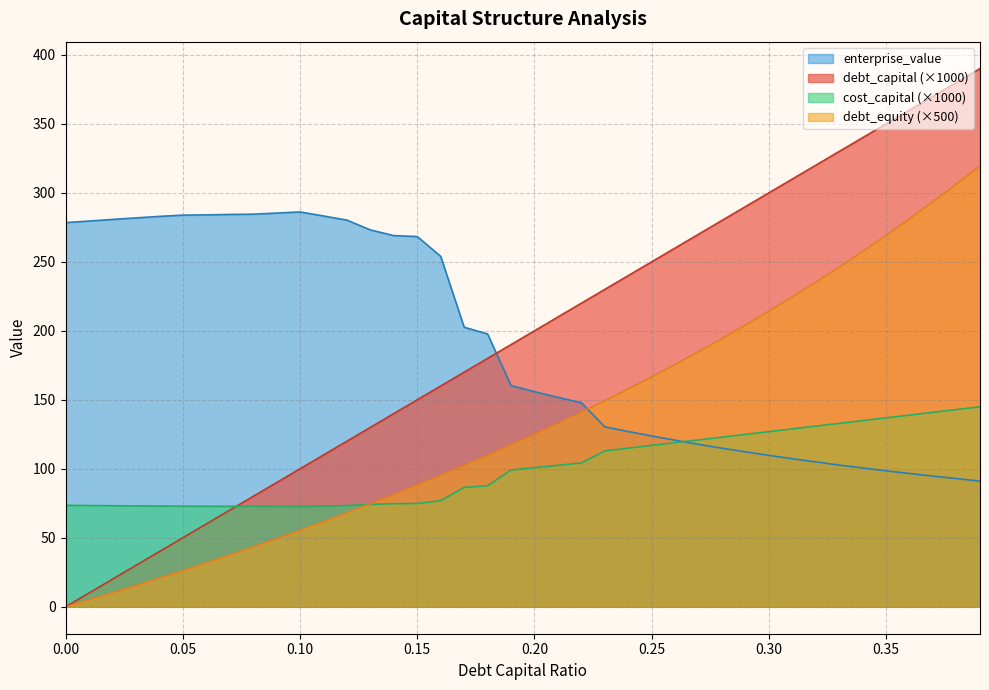

What is the difference between the debt_equity values at 0.22 and 0.09?

91.6